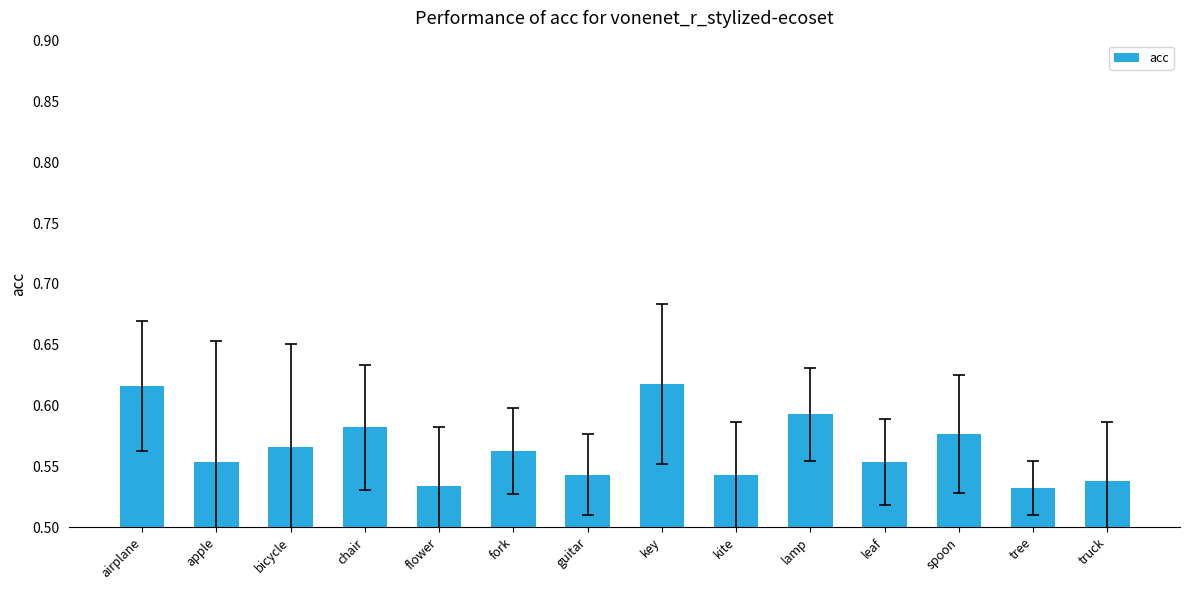

How many values are between 0 and 1?

14